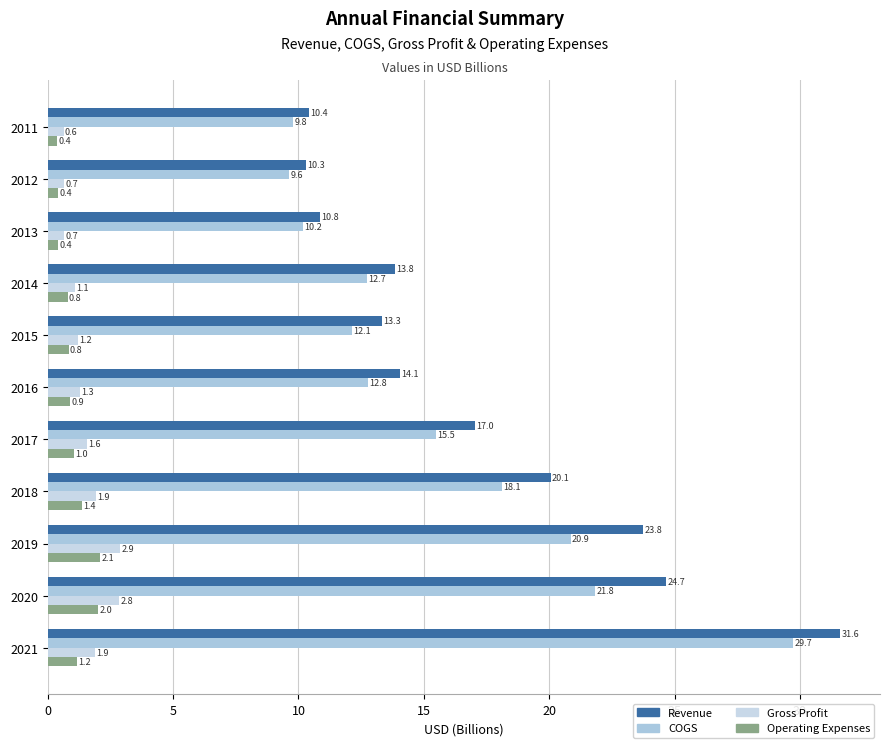

How many data points in Revenue are less than 14?

5